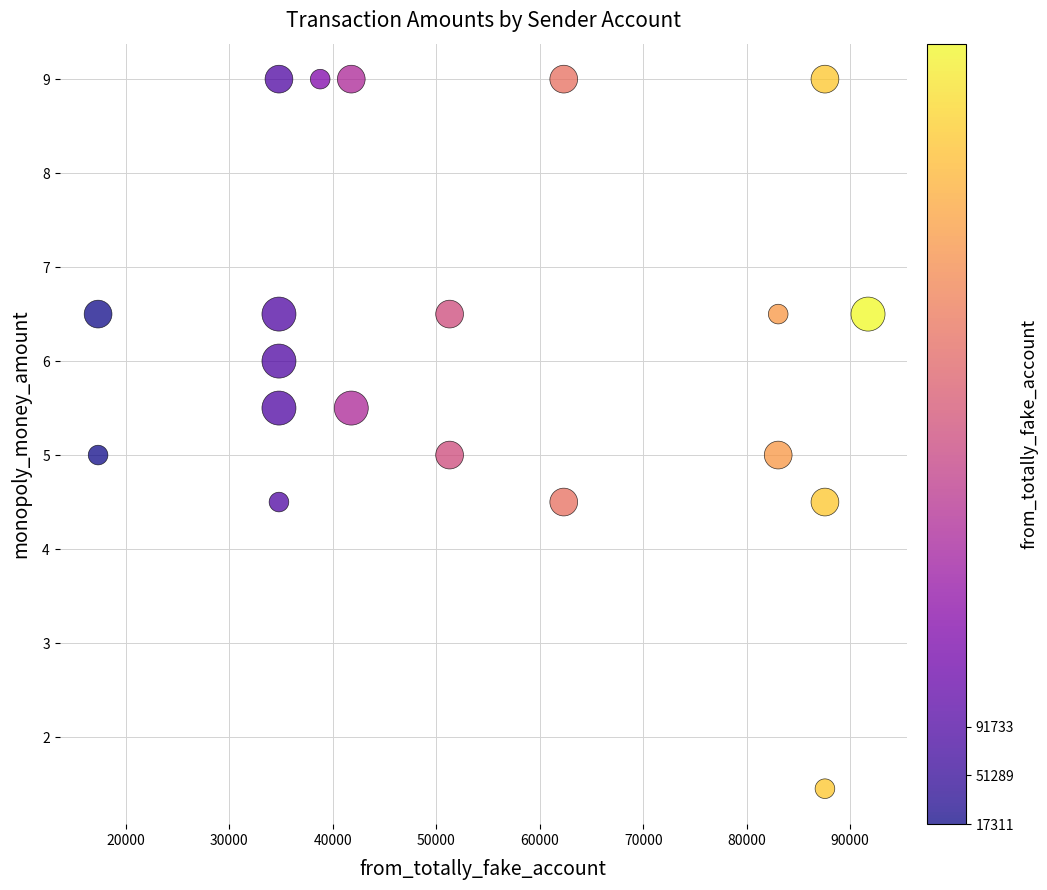

What is the range of X values (max minus min)?

74422.0